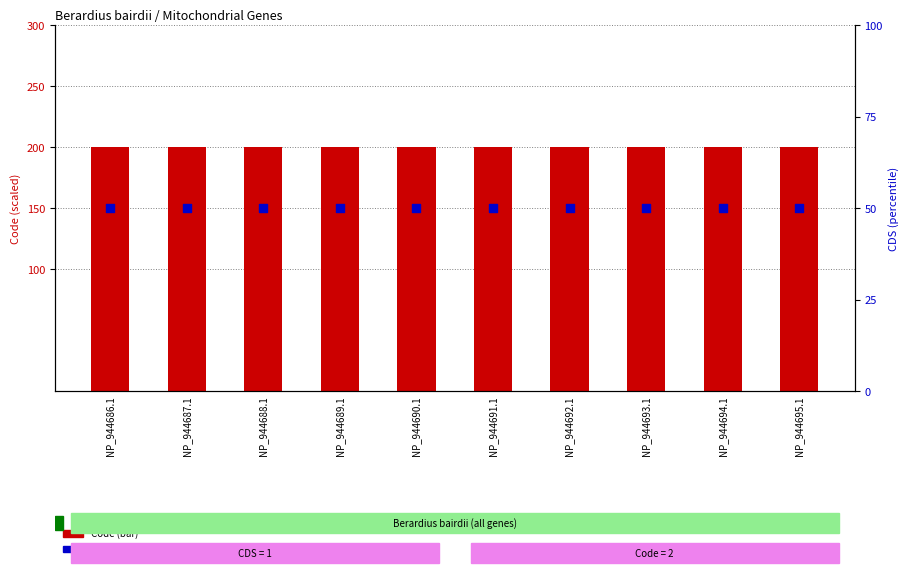

Which series has the largest Y range (max minus min)?

Code